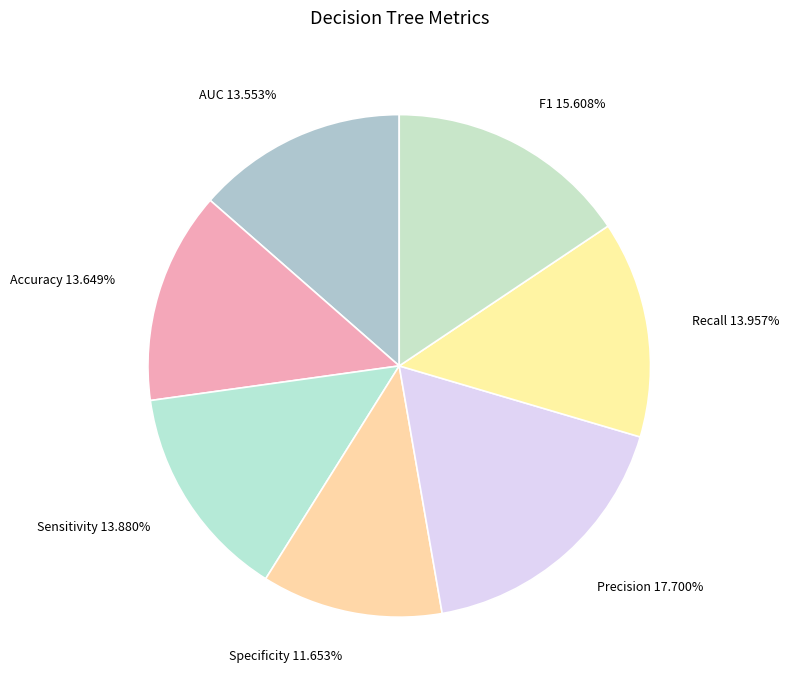

To the nearest percent, what is the combined percentage of Recall and AUC?

28%